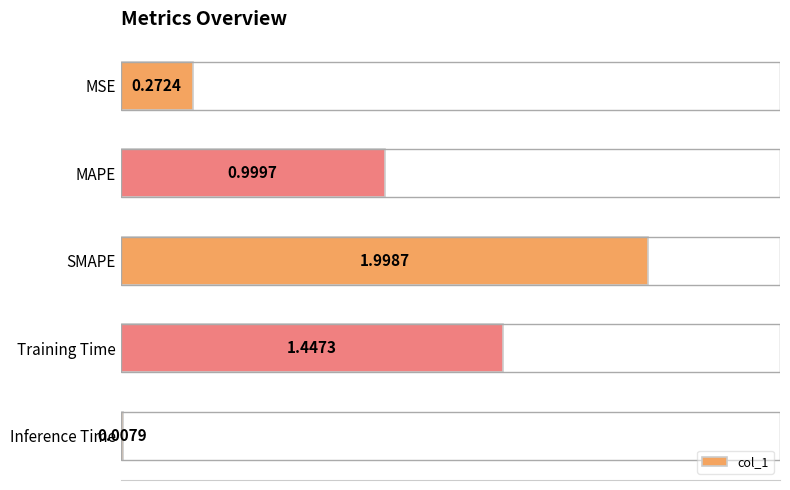

List the labels in order of value, smallest first.

Inference Time, MSE, MAPE, Training Time, SMAPE